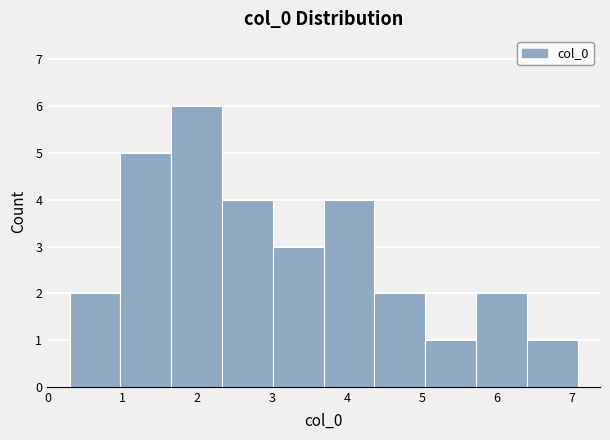

Reading left to right, list every bar in this chart as the range it spans on the x-axis followed by its height. Neither the bar edges nor the heights are printed on the chart, so give them approximately, as read against the axes.

0.3 to 1.0: 2
1.0 to 1.7: 5
1.7 to 2.3: 6
2.3 to 3.0: 4
3.0 to 3.7: 3
3.7 to 4.4: 4
4.4 to 5.0: 2
5.0 to 5.7: 1
5.7 to 6.4: 2
6.4 to 7.1: 1